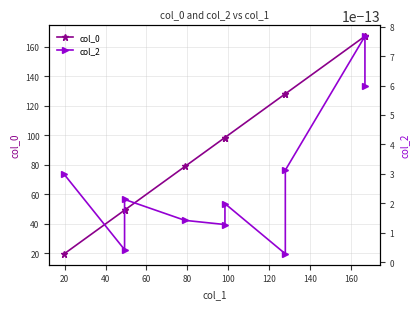

Is it true that col_2 equals 0.0 at 80?

False